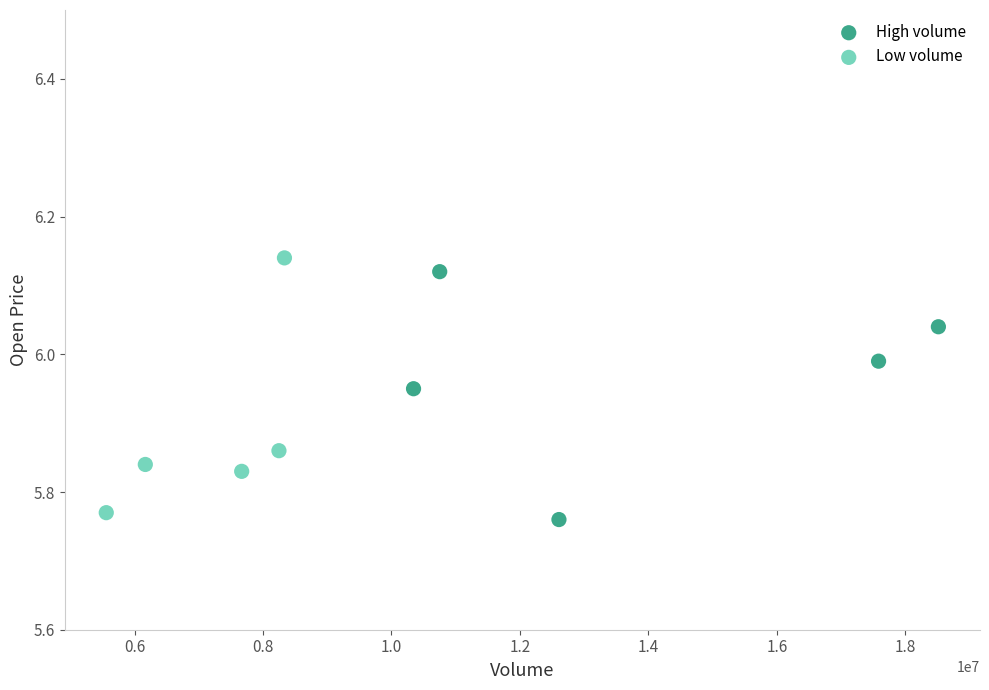

What are all the series names shown in the legend?

High volume, Low volume